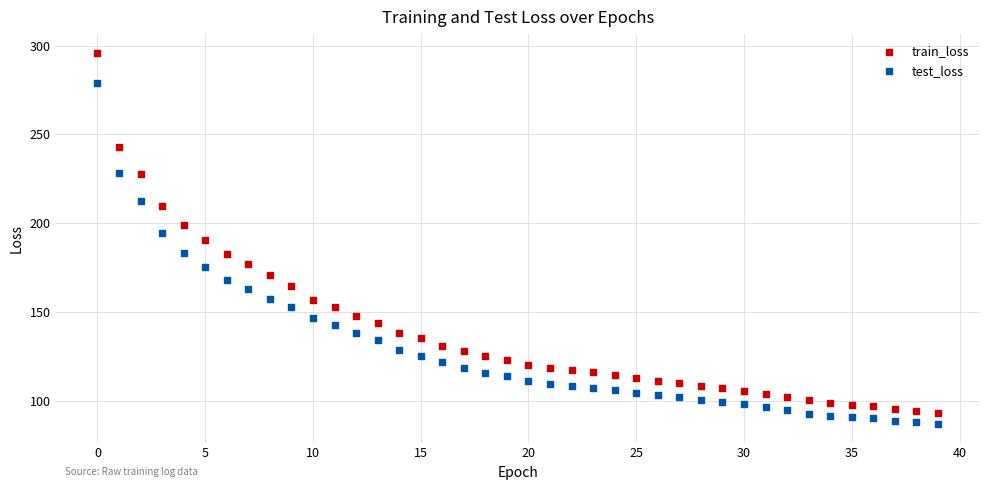

Which series reaches the maximum Y coordinate?

train_loss